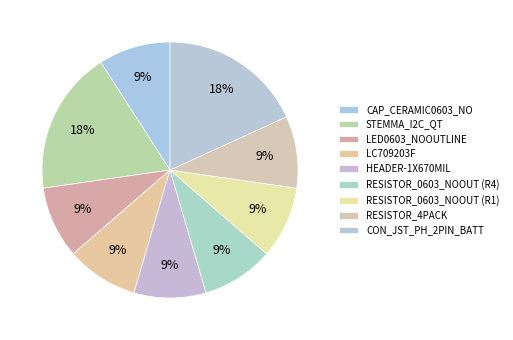

How many segments does this pie chart have?

9